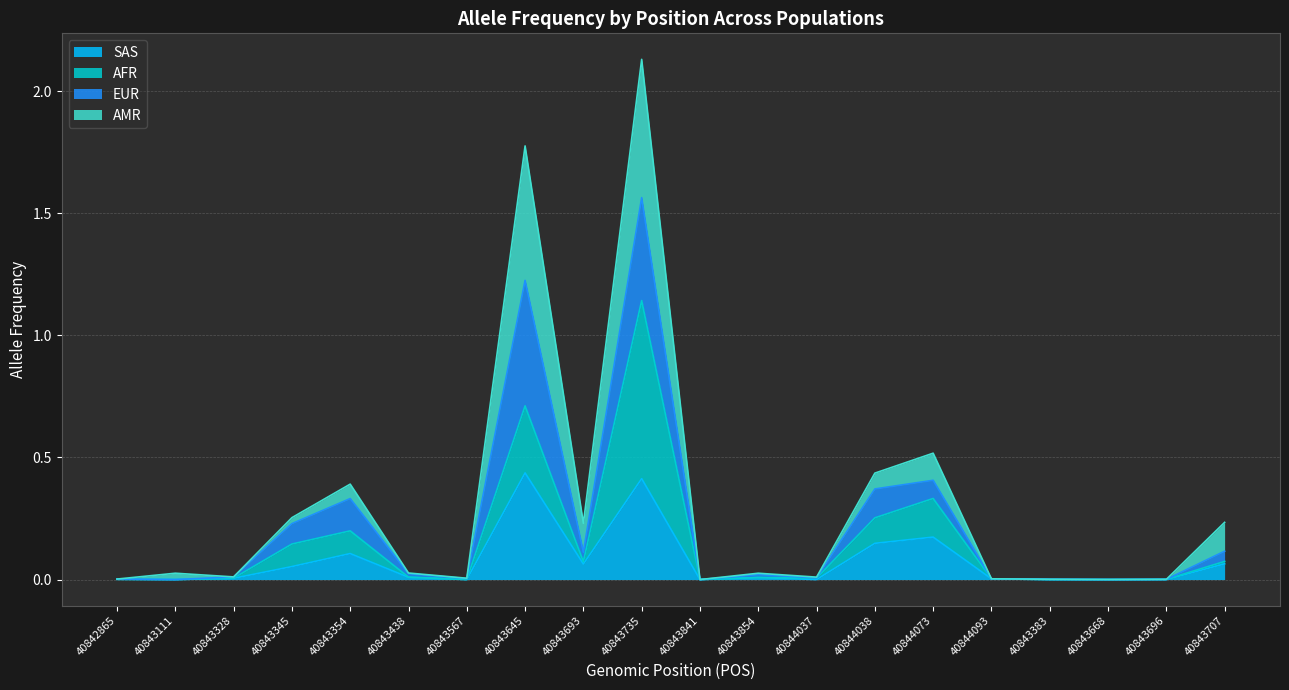

What are all the series names shown in the legend?

SAS, AFR, EUR, AMR